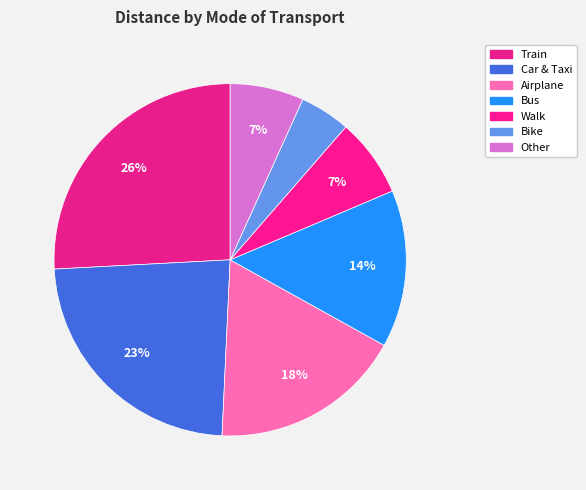

Which has a higher value, Airplane or Other?

Airplane